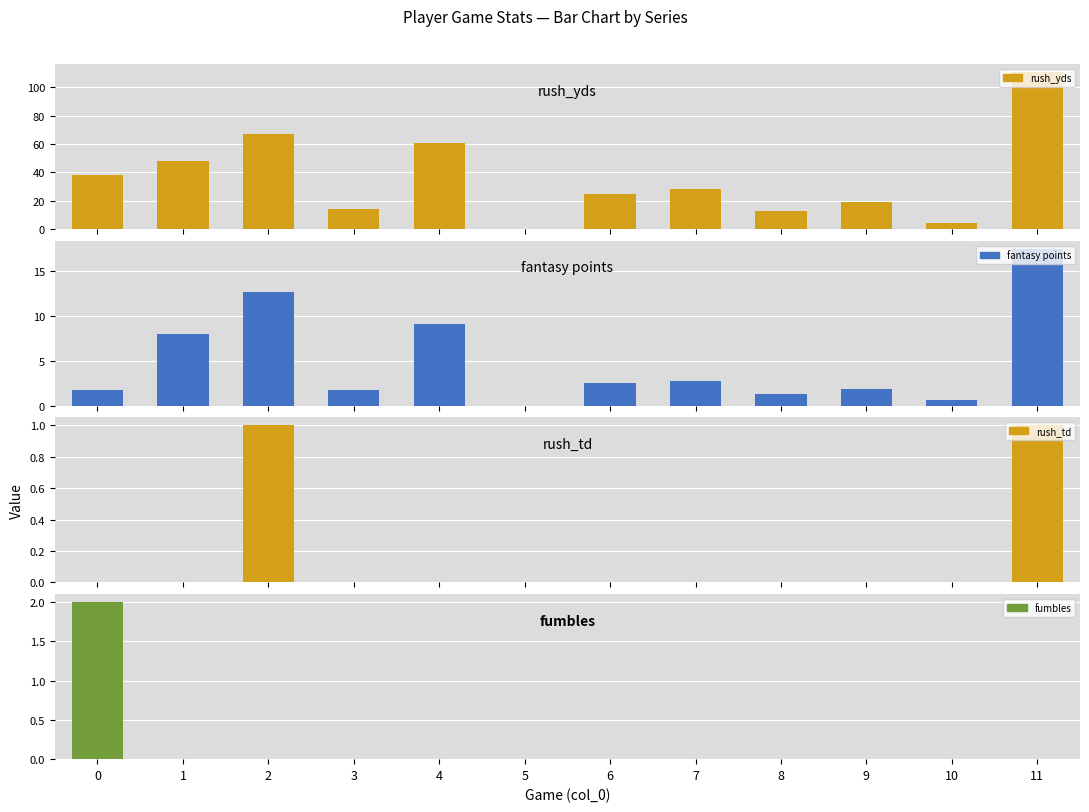

What is the difference between the maximum and minimum values in the rush_yds series?

111.0